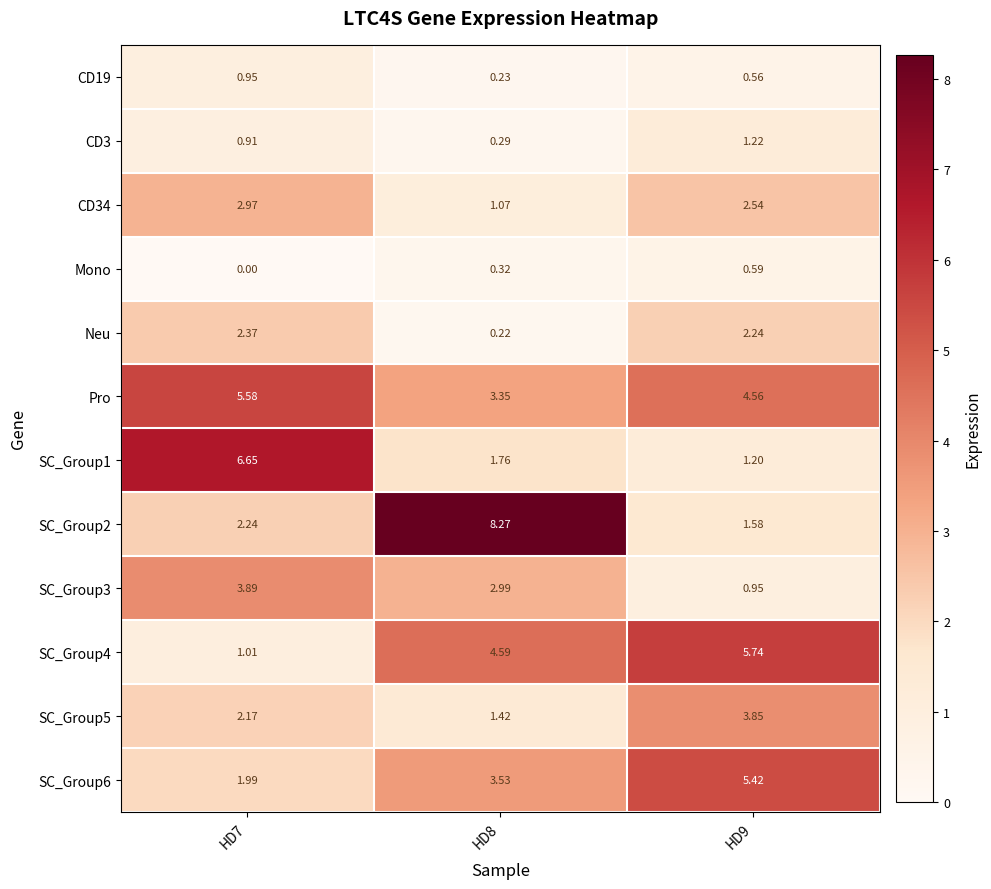

Is the value of SC_Group6 at HD9 greater than the value of Neu at HD8?

Yes